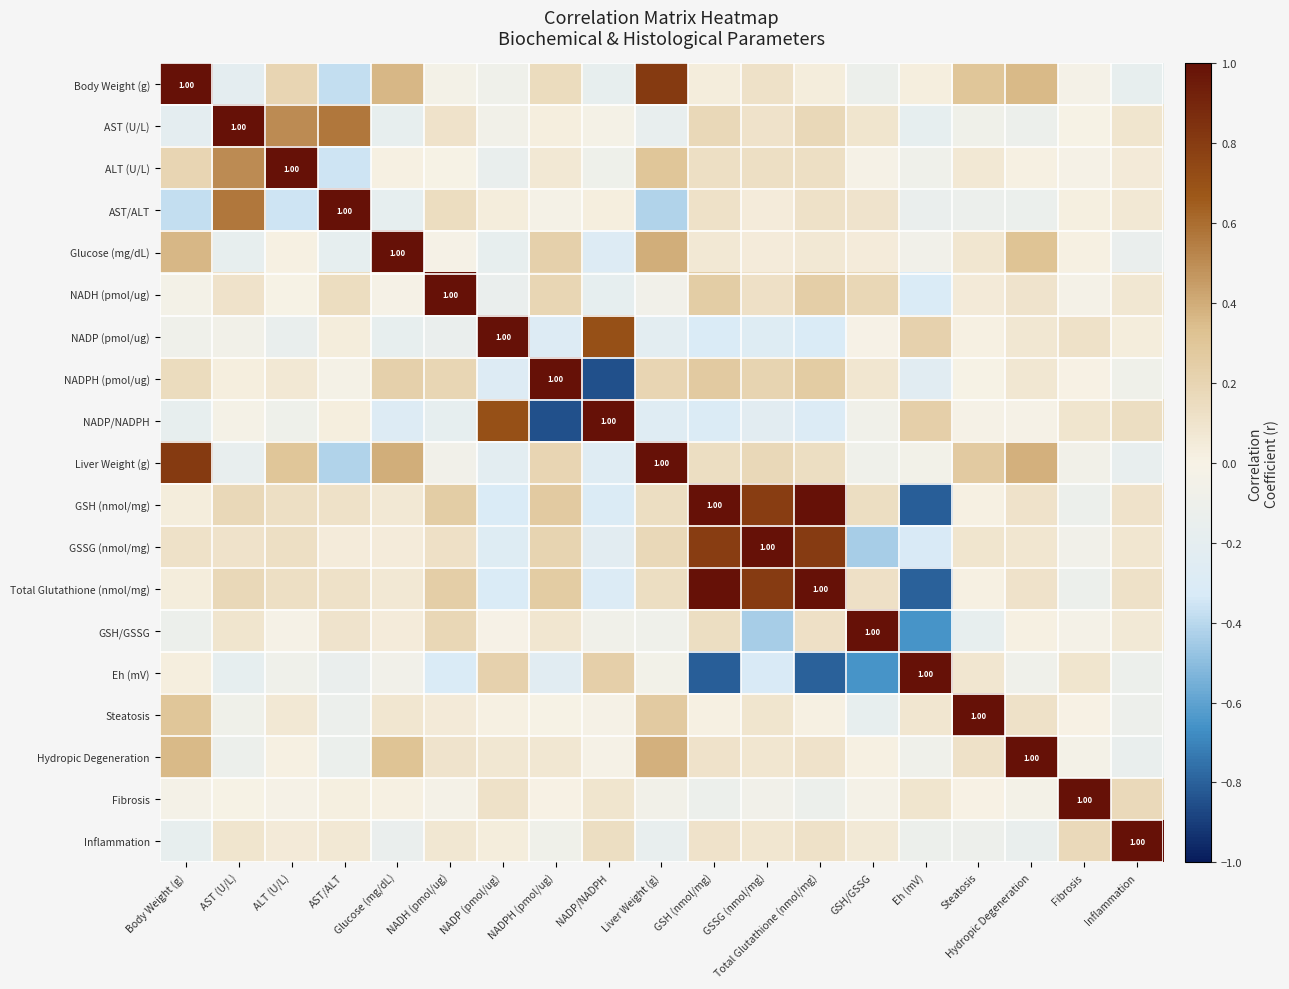

What is the total value across all series at Glucose (mg/dL)?

1.6